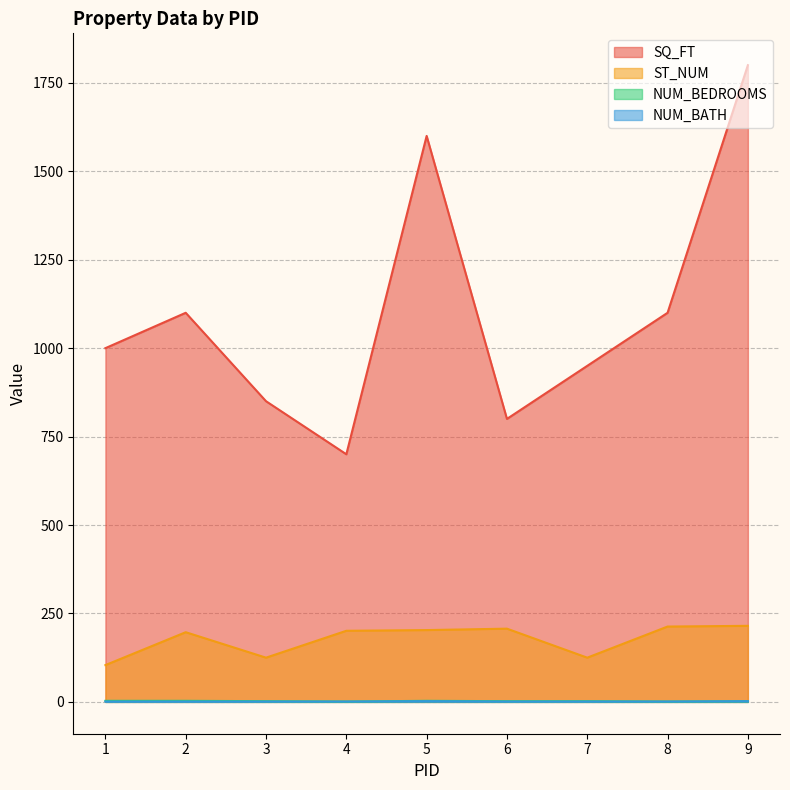

At how many categories does at least one series exceed 973?

5